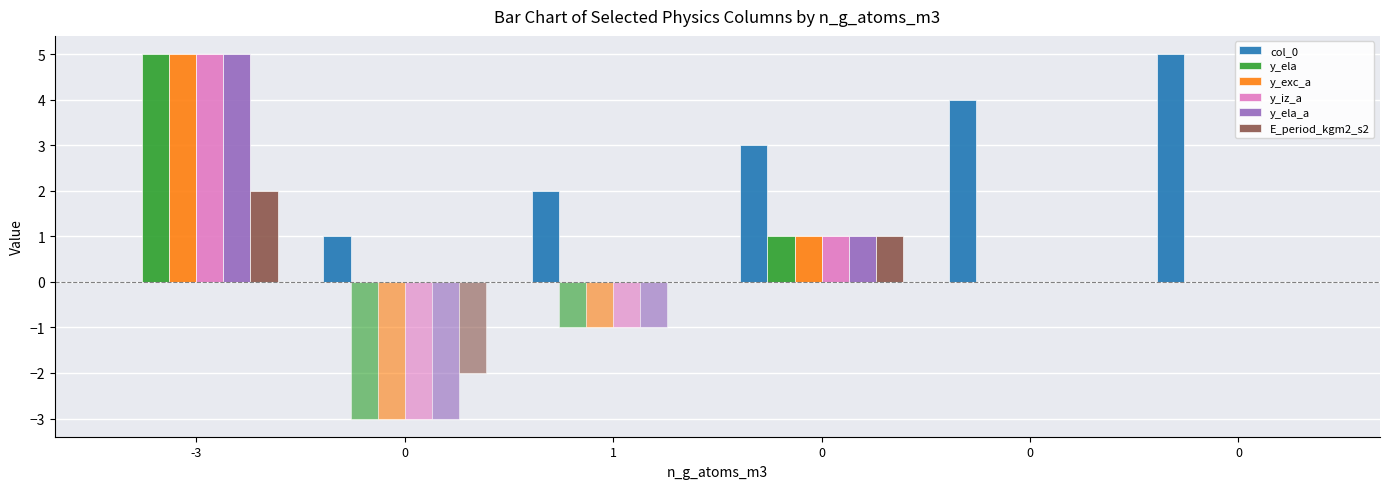

Are the bars grouped side by side (vs. stacked)?

Yes